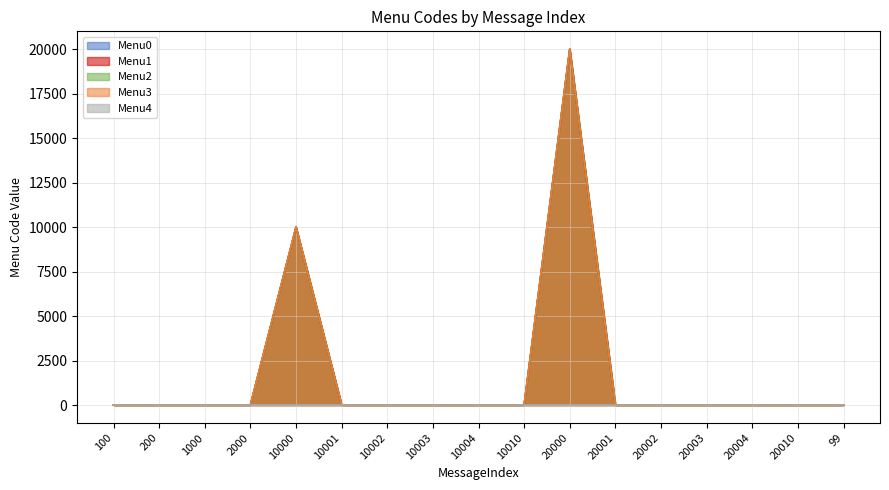

The Menu0 series shows 0 at 10001. True or false?

True